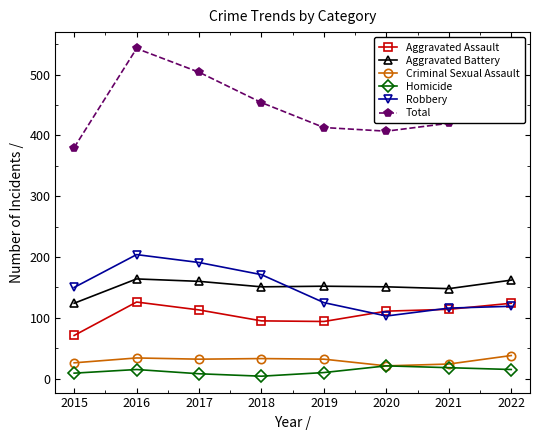

True or false: Criminal Sexual Assault and Aggravated Assault intersect in this chart.

False